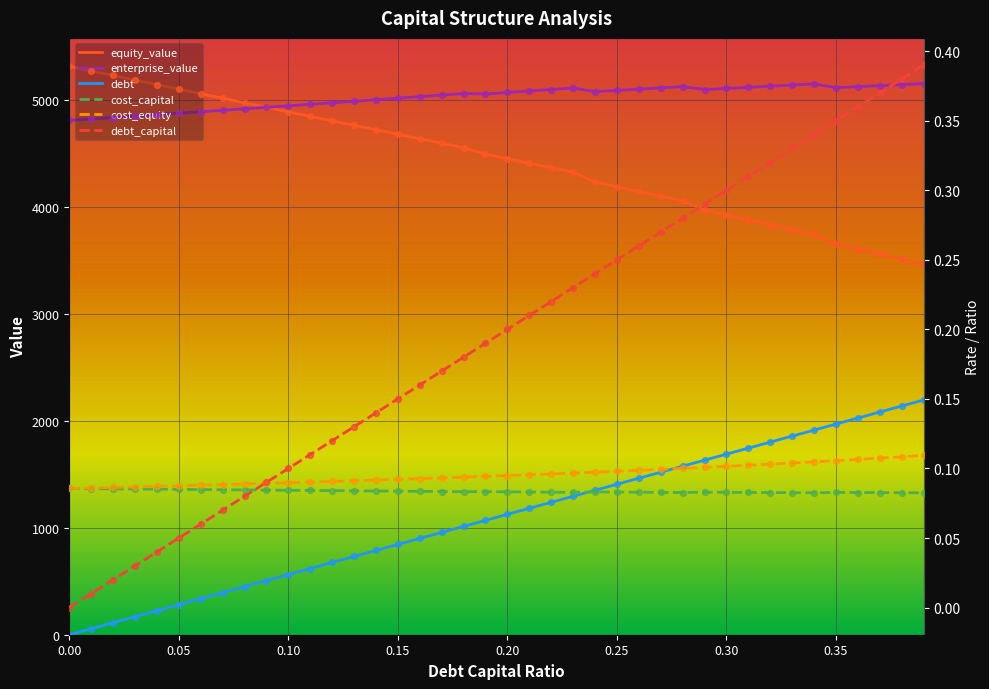

At how many categories does at least one series exceed 2660?

40